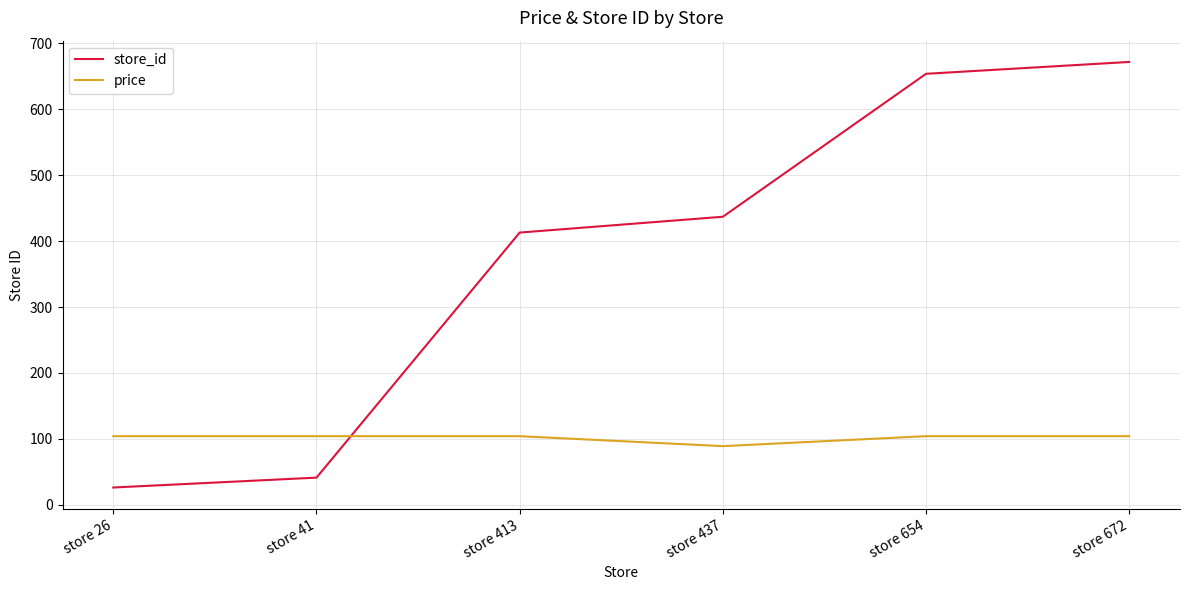

At which label does store_id reach its peak?

store 672